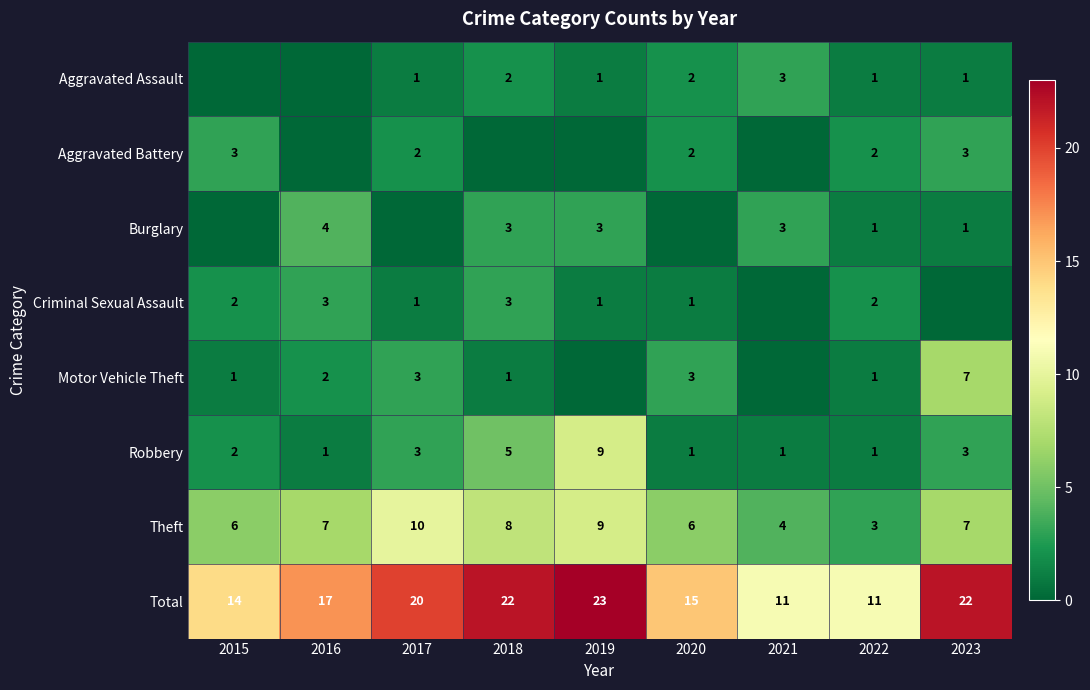

The Criminal Sexual Assault series shows 3 at 2015. True or false?

False